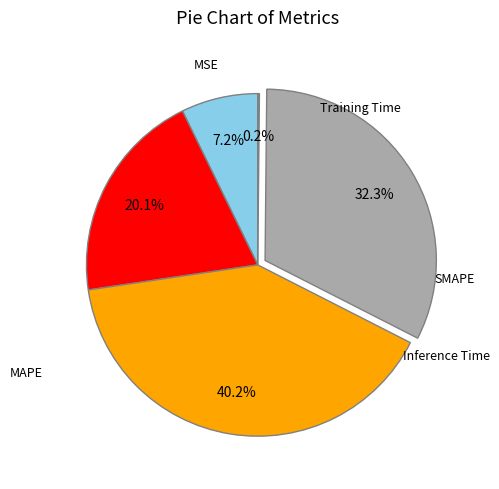

Is there a majority slice in this chart?

No